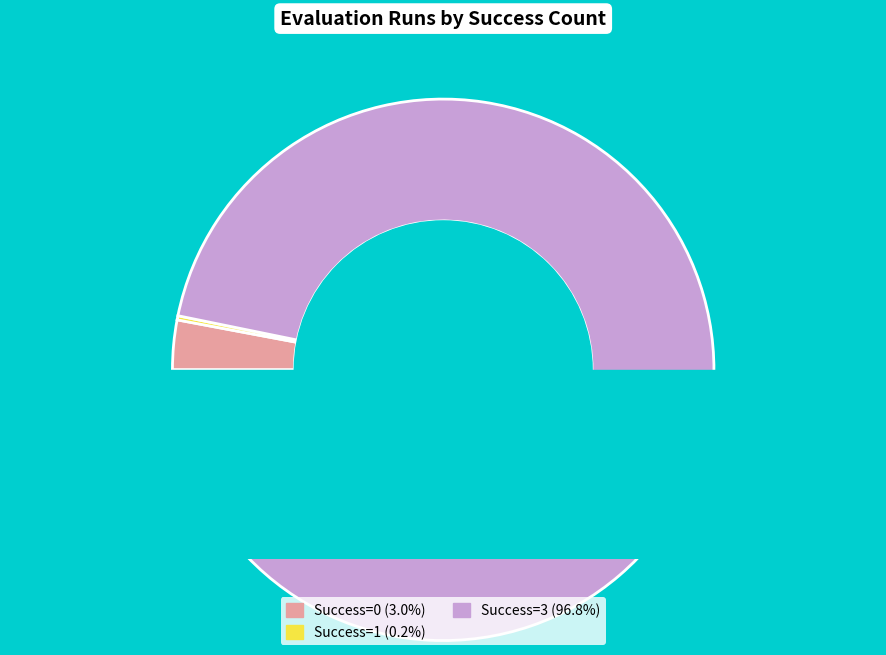

Do 0 (evals=6) and 0 (evals=12) together represent more than half of the pie?

No